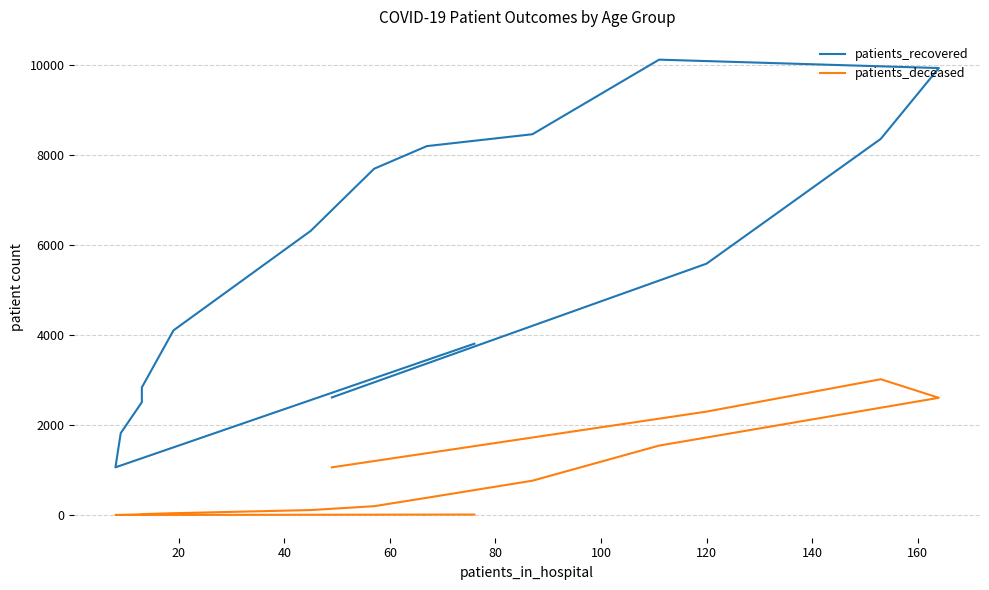

What is the lowest value of the patients_deceased series?

3